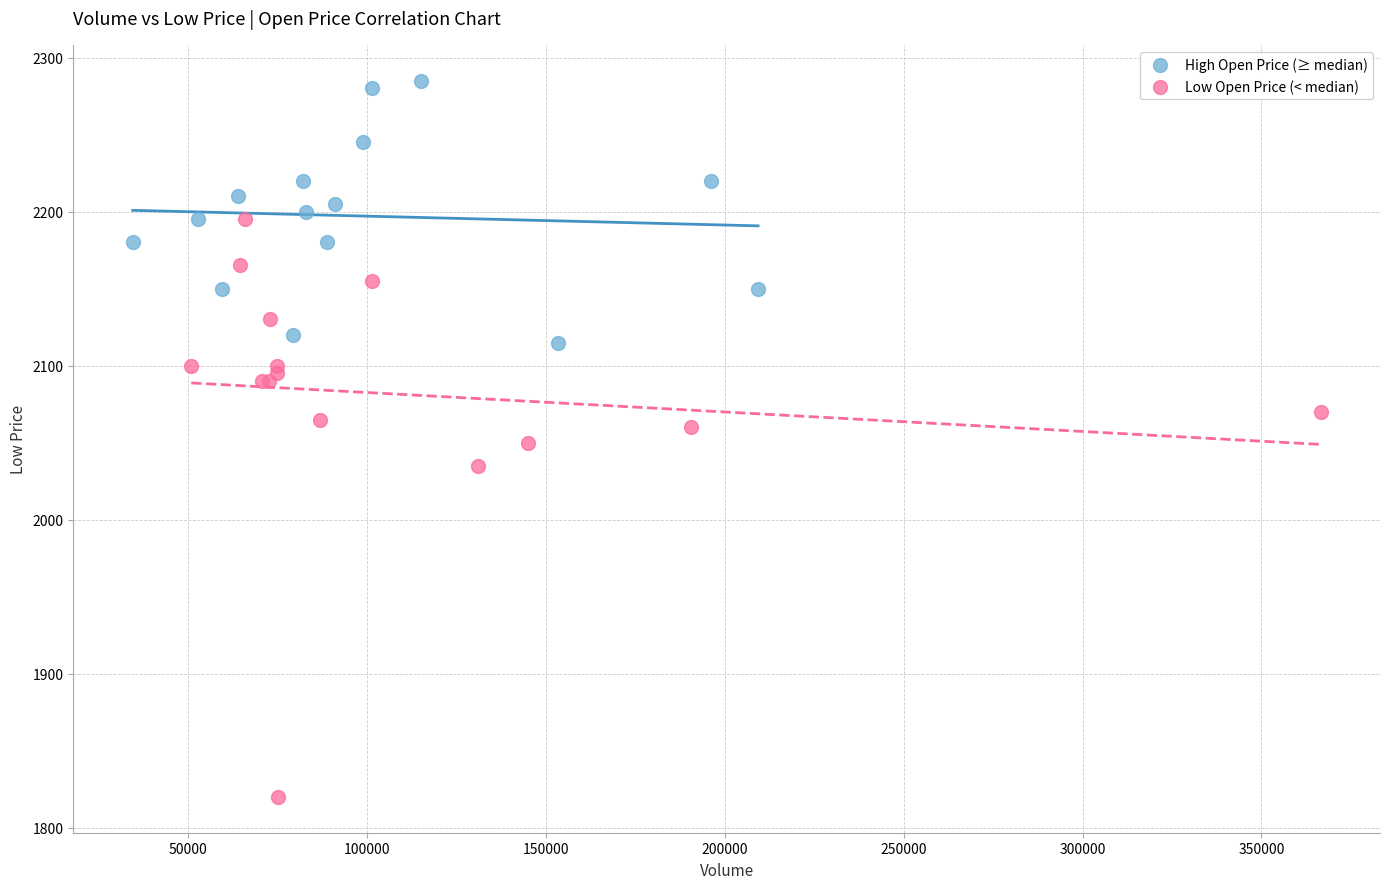

Which series contains the highest Y value?

High Open Price (≥ median)